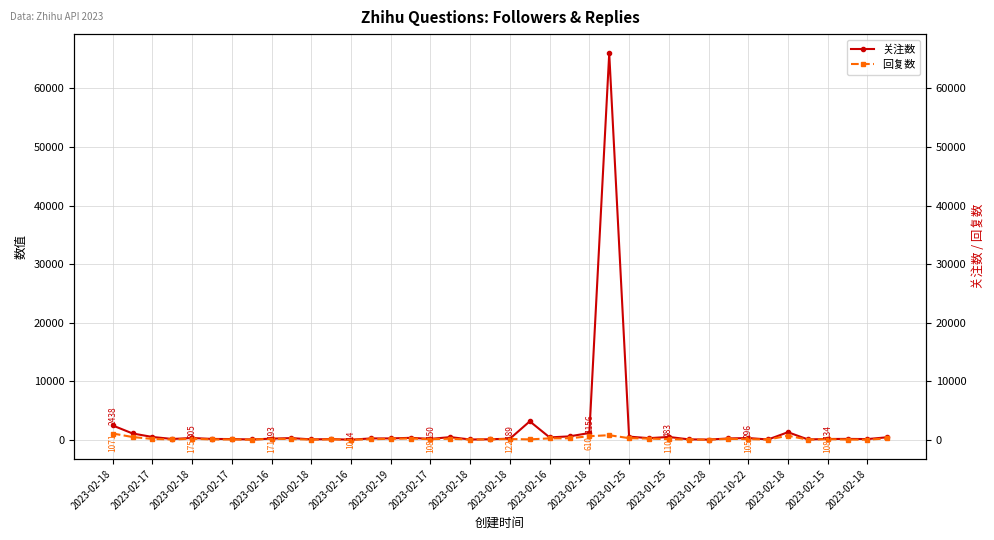

Which category has the highest value in the 回复数 series?

2023-02-18